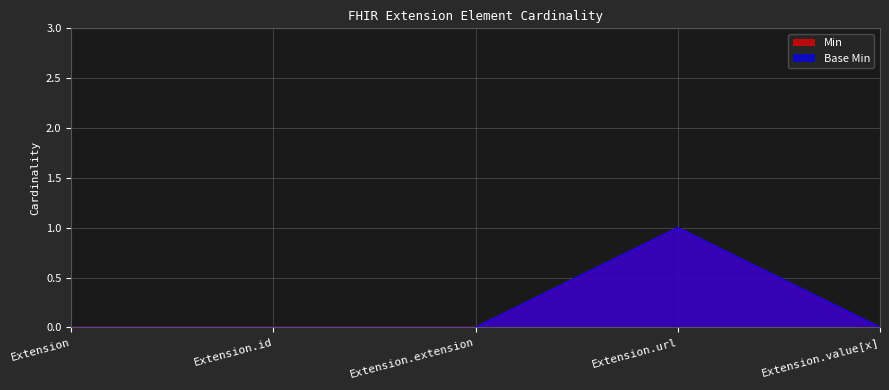

List the labels in order of Min value, largest first.

Extension.url, Extension, Extension.id, Extension.extension, Extension.value[x]